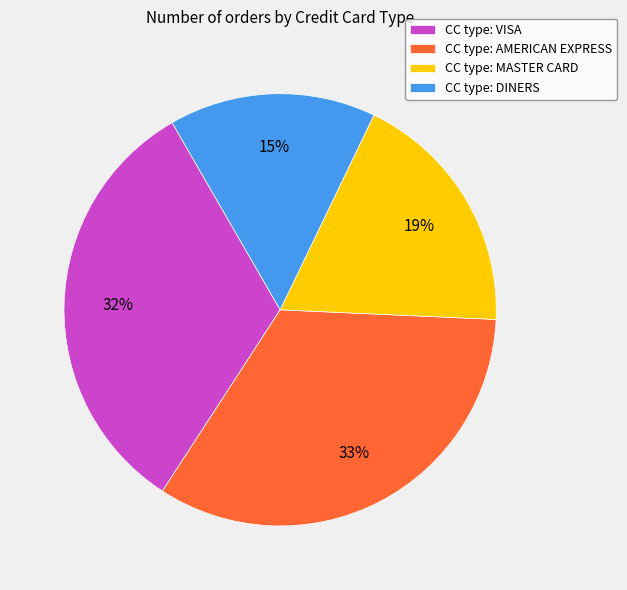

Count the number of slices in the pie.

4